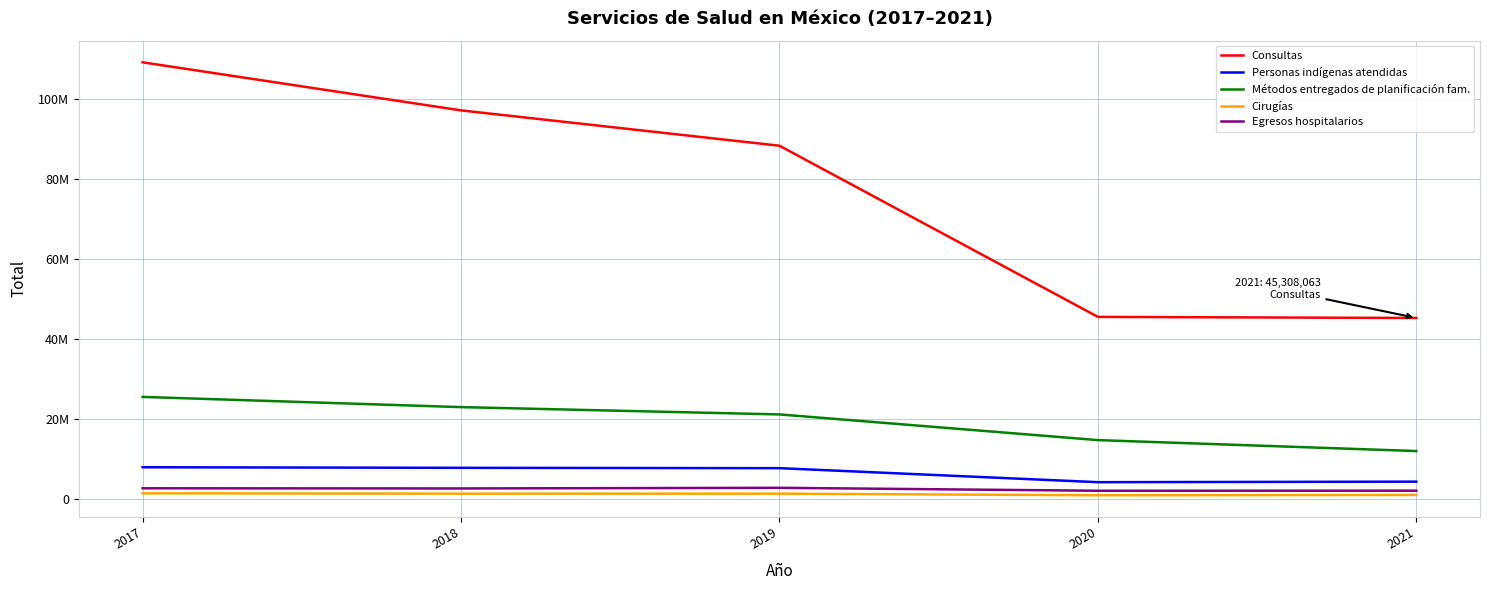

Which label corresponds to the smallest value in the chart?

2020